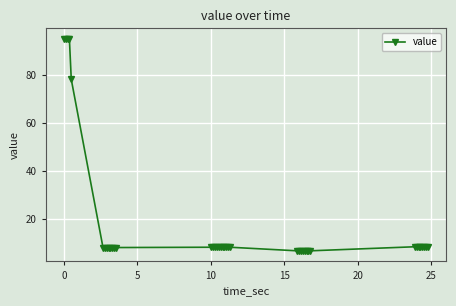

What is the minimum value shown in the chart?

6.6